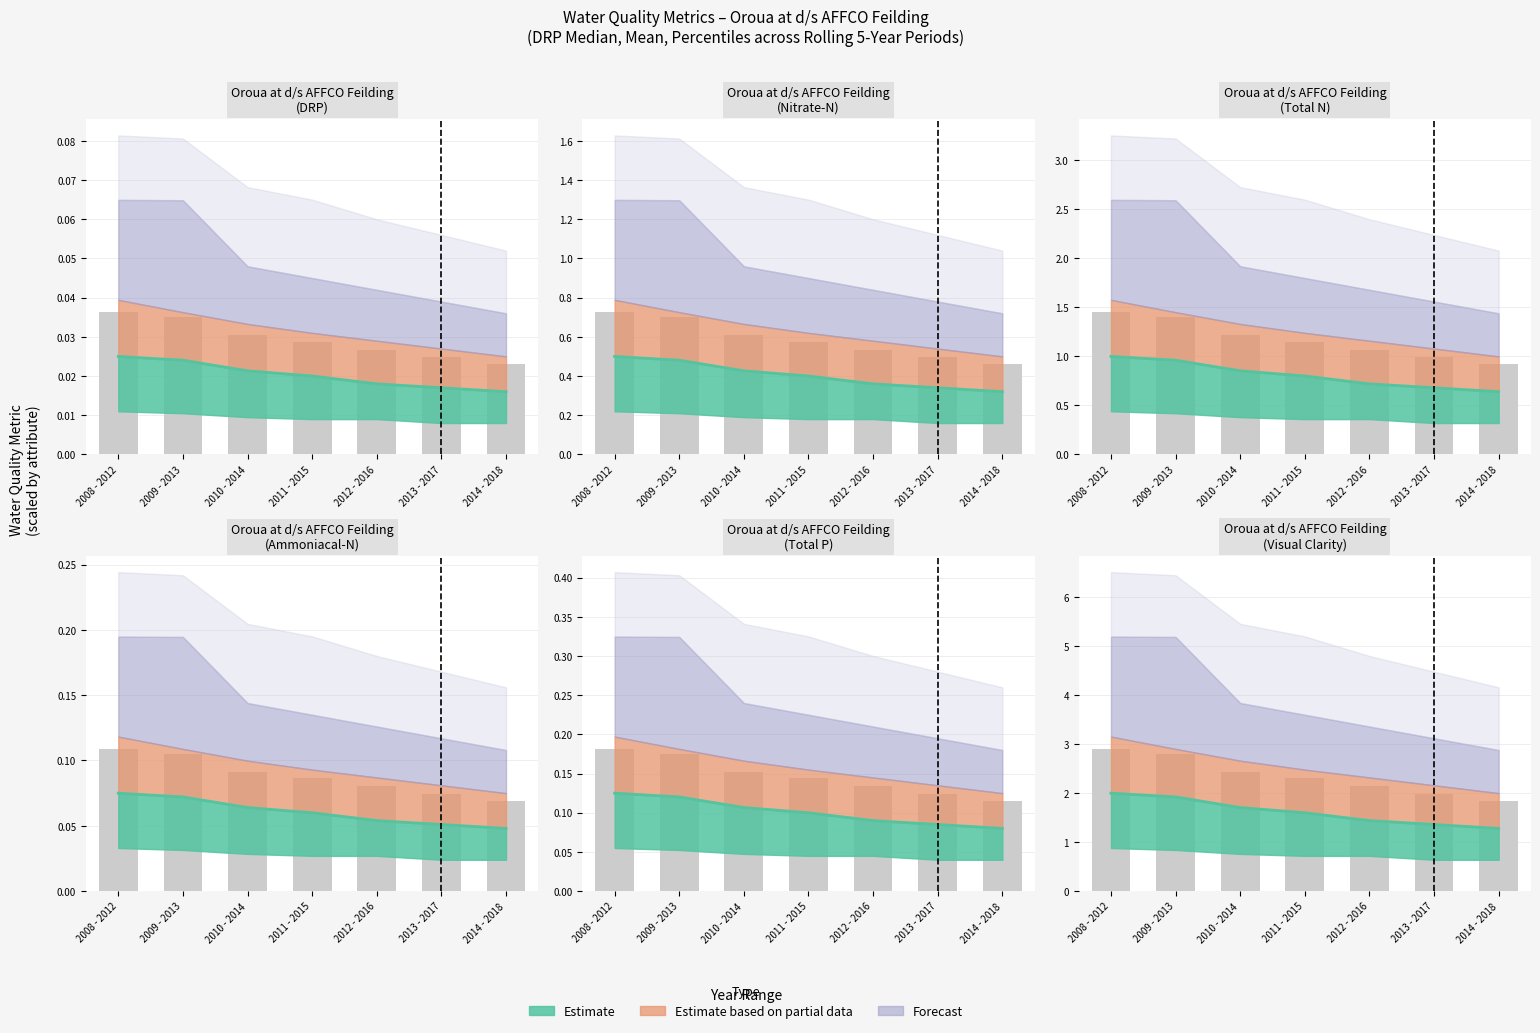

Does the chart contain stacked bars?

No